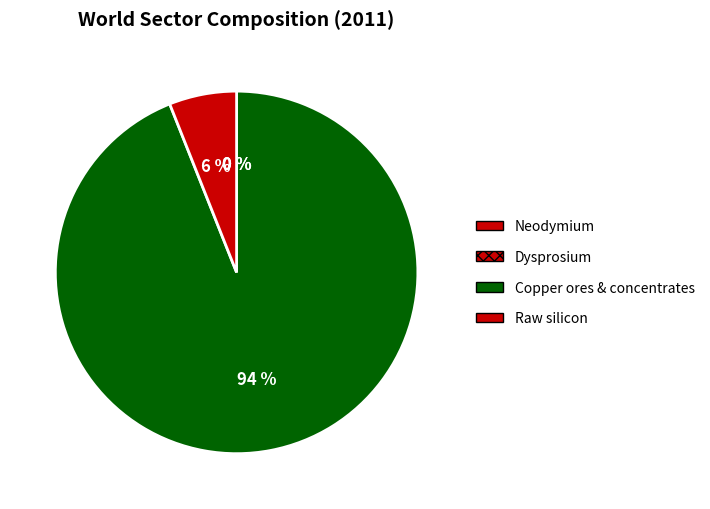

Which category has the biggest portion of the pie?

Copper ores and concentrates